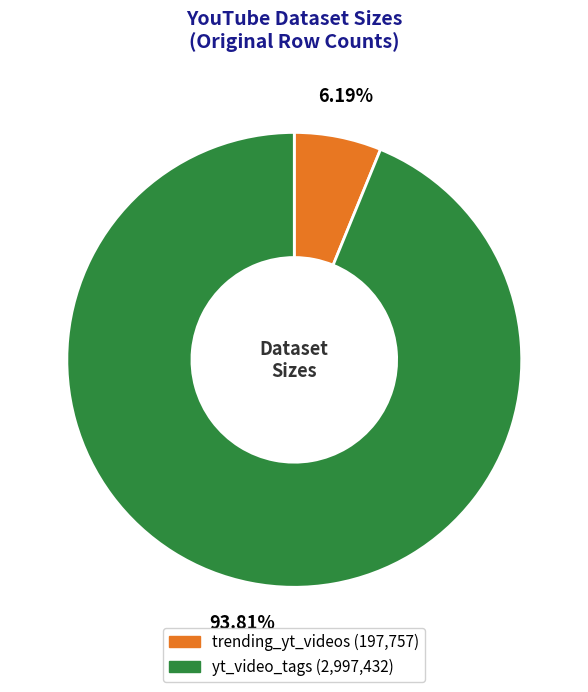

What is the smallest slice in the pie chart?

trending_yt_videos